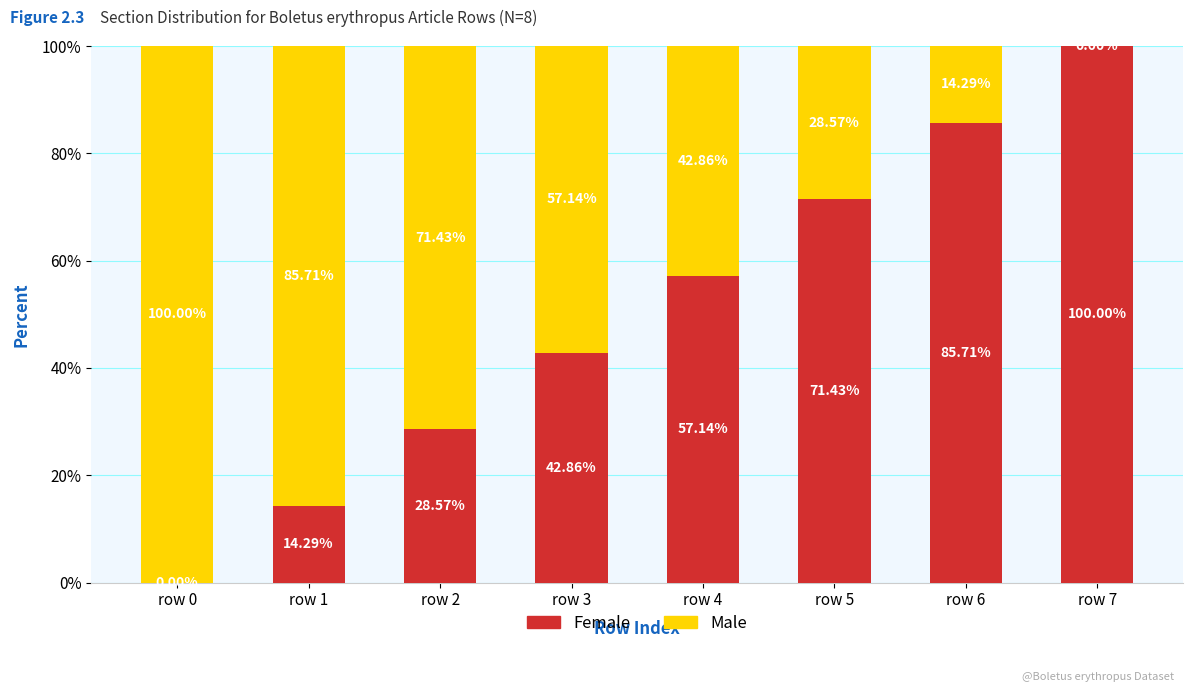

What are all the series names shown in the legend?

Female, Male